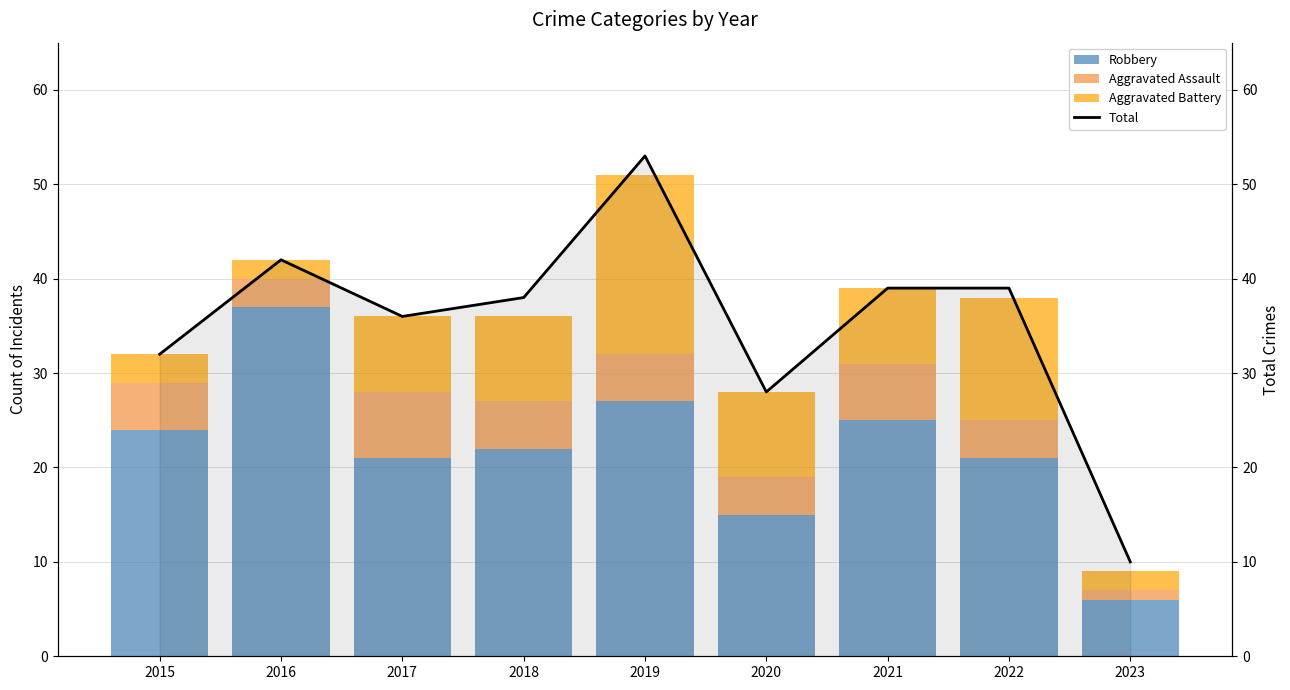

What is the minimum value shown in the chart?

1